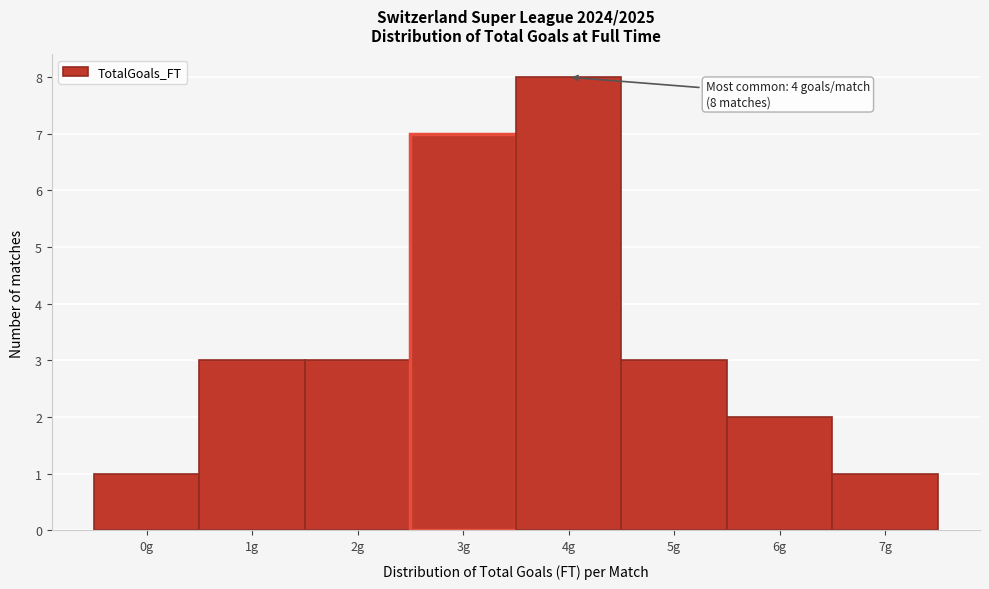

Reading right to left, extract all data points from this chart.

1	2	3	8	7	3	3	1